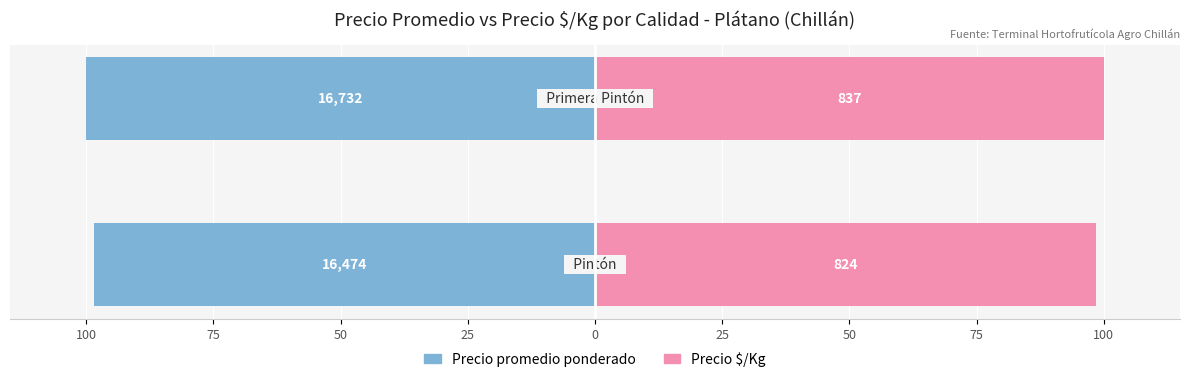

How many groups of bars are there?

2